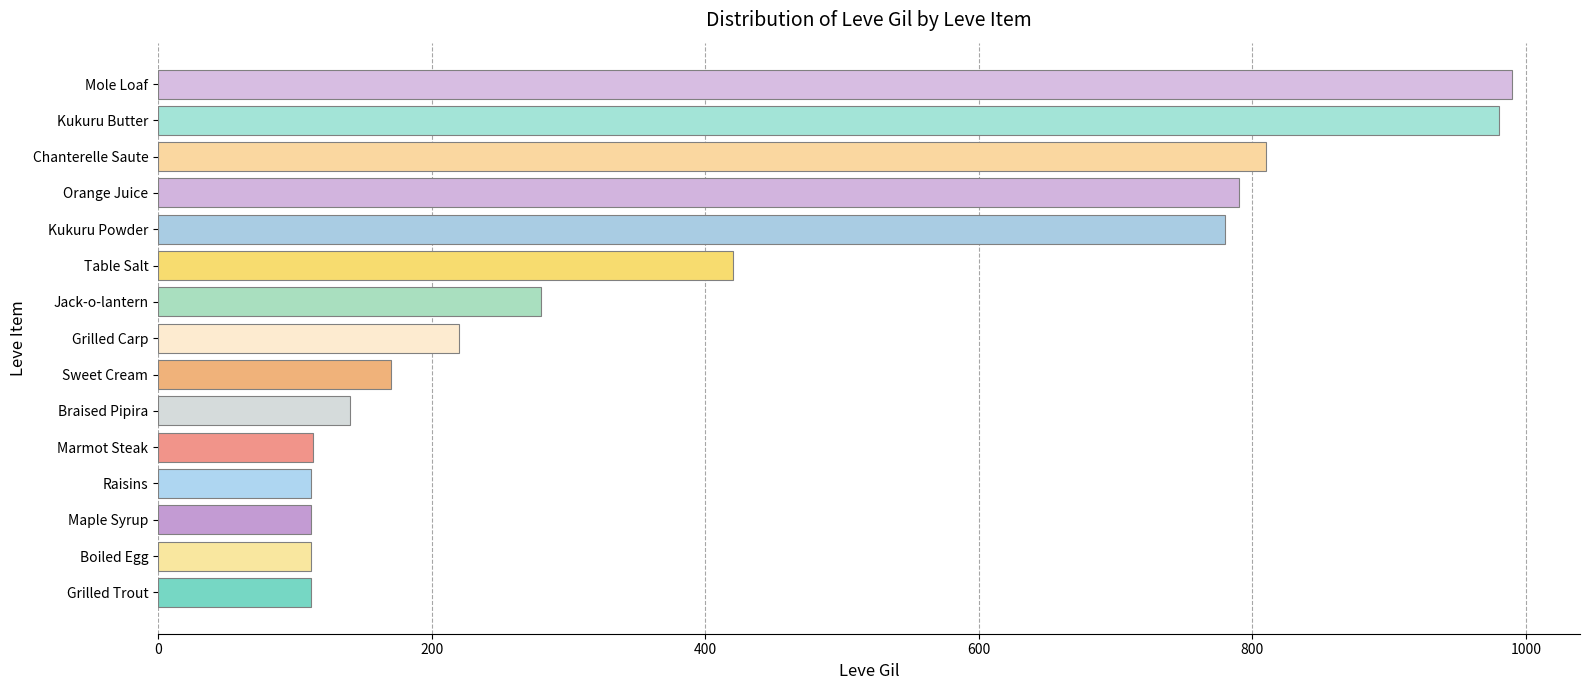

Read the value at Table Salt.

420